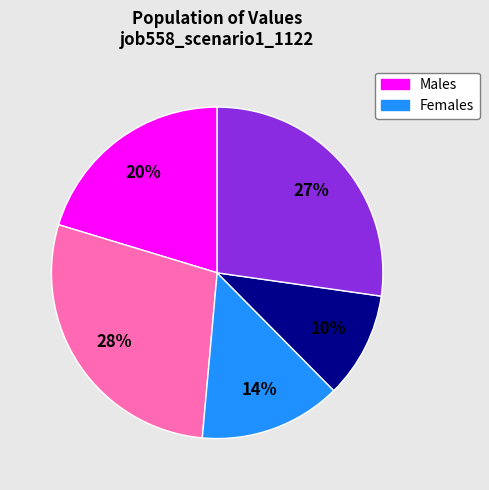

How many slices are in this pie chart?

5